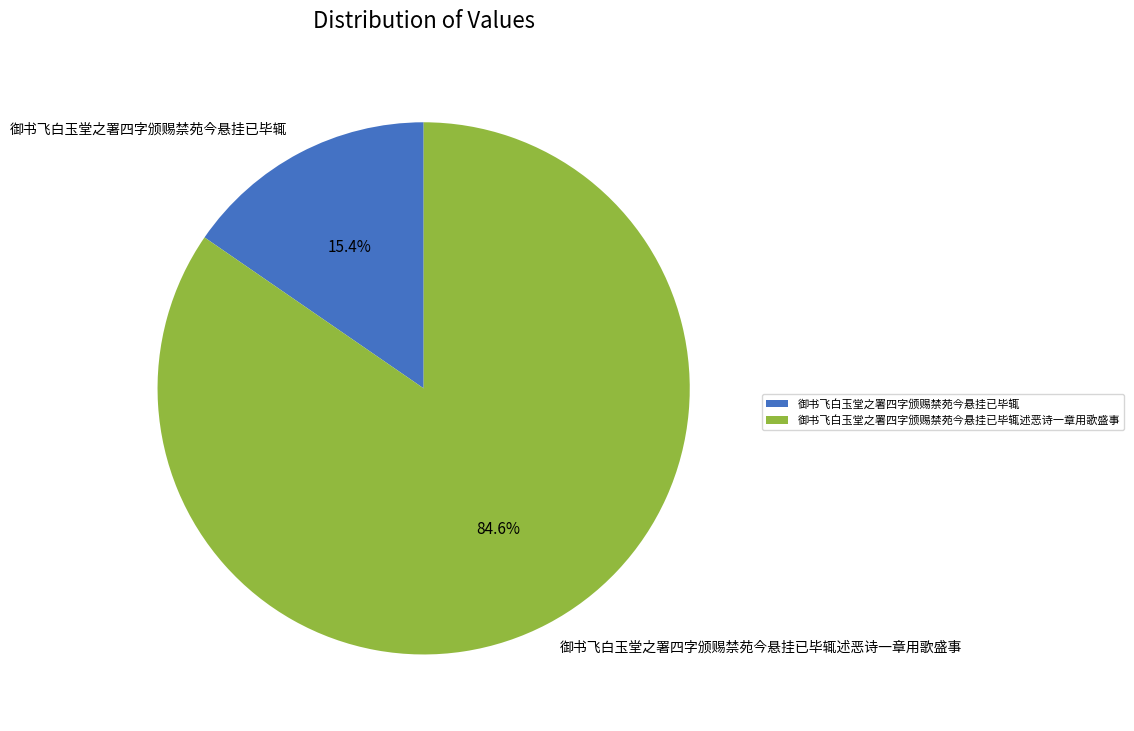

How many segments does this pie chart have?

2